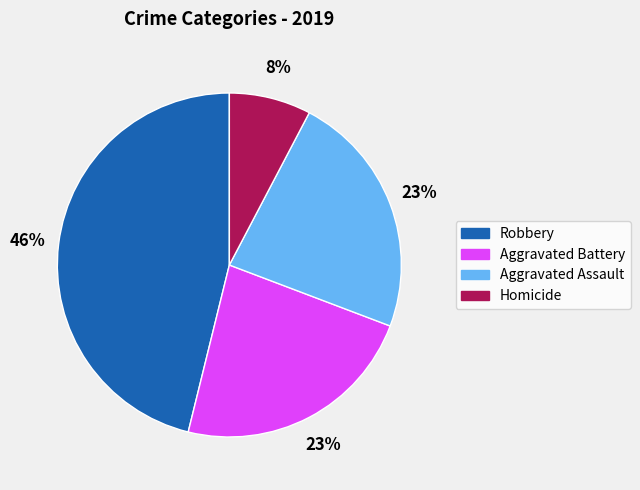

Is the sum of Aggravated Assault and Robbery greater than half?

Yes